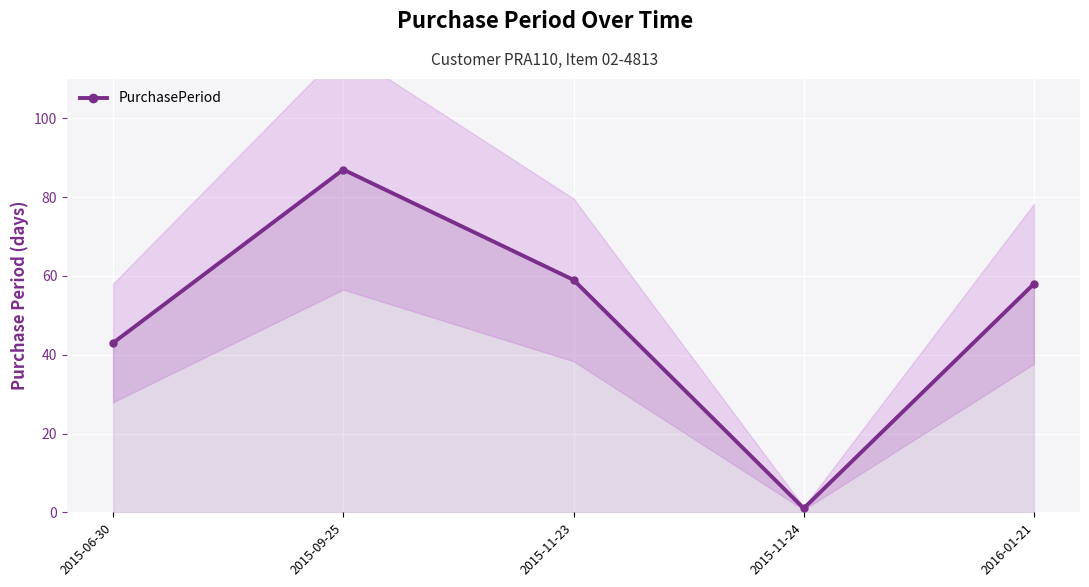

Approximately how many times larger is the value at 2015-09-25 compared to 2015-11-24?

87.0